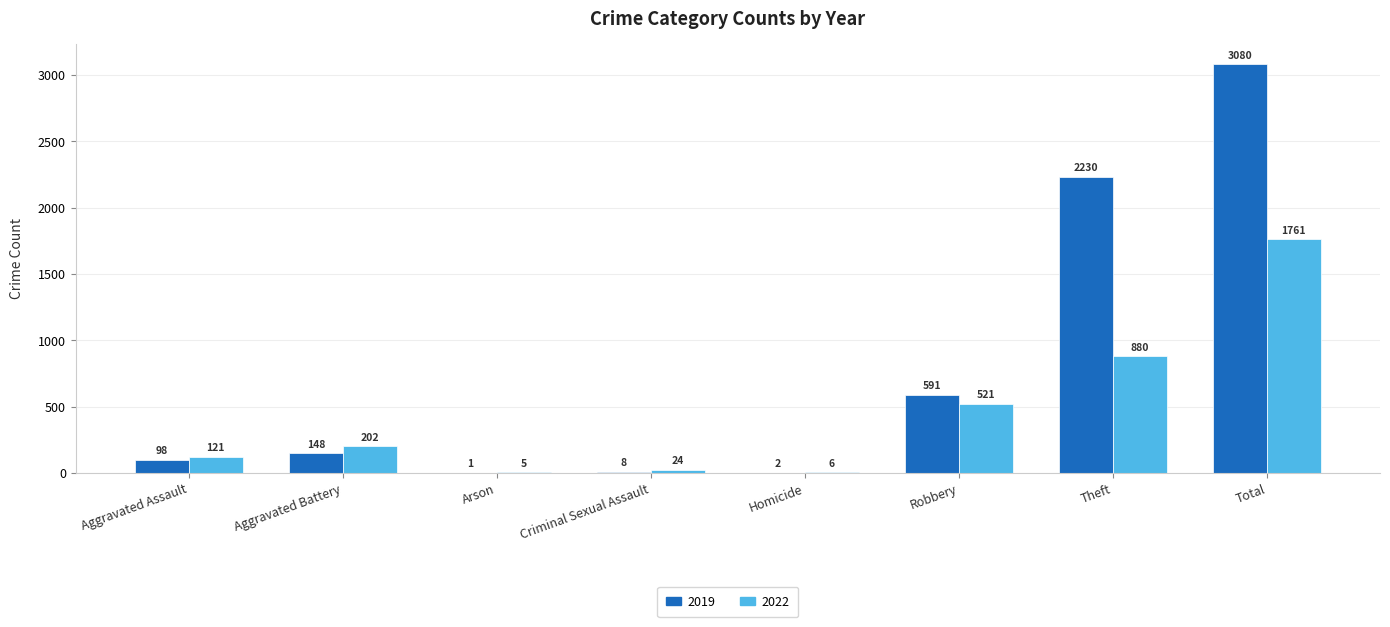

What is the approximate value of 2022 at Criminal Sexual Assault?

24